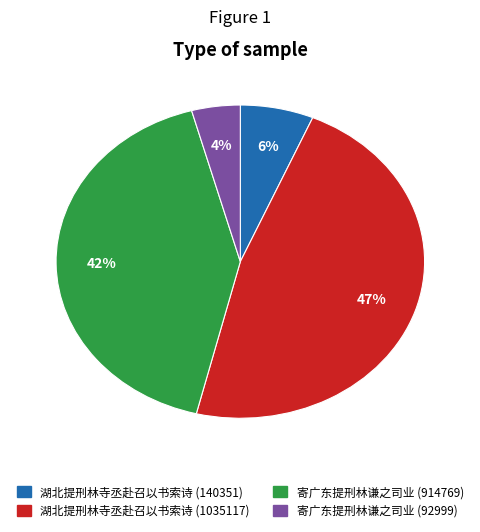

Does 寄广东提刑林谦之司业 (914769) account for over 50% of the chart?

No